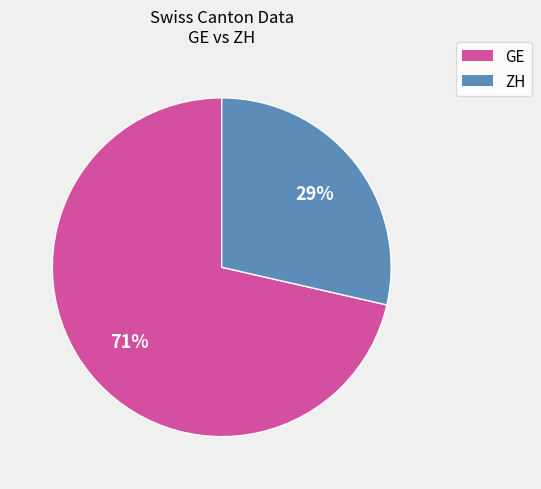

To the nearest percent, what is the average slice percentage?

50%